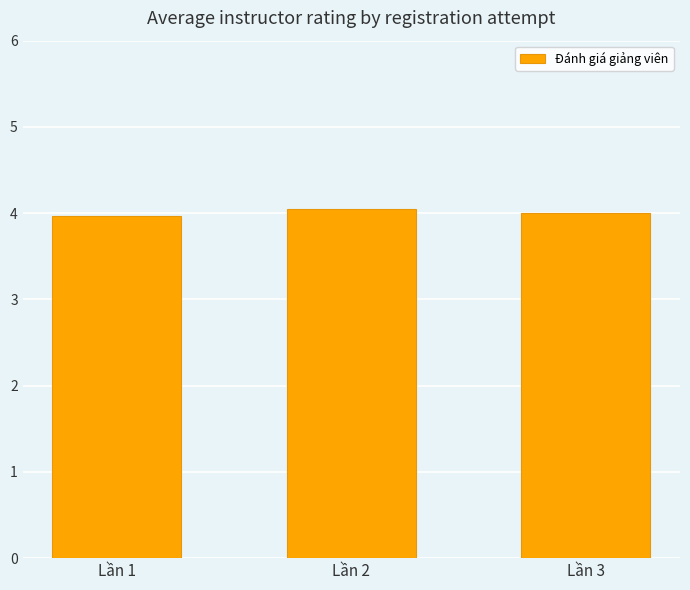

The chart shows a value of 5.4 at Lần 1. True or false?

False